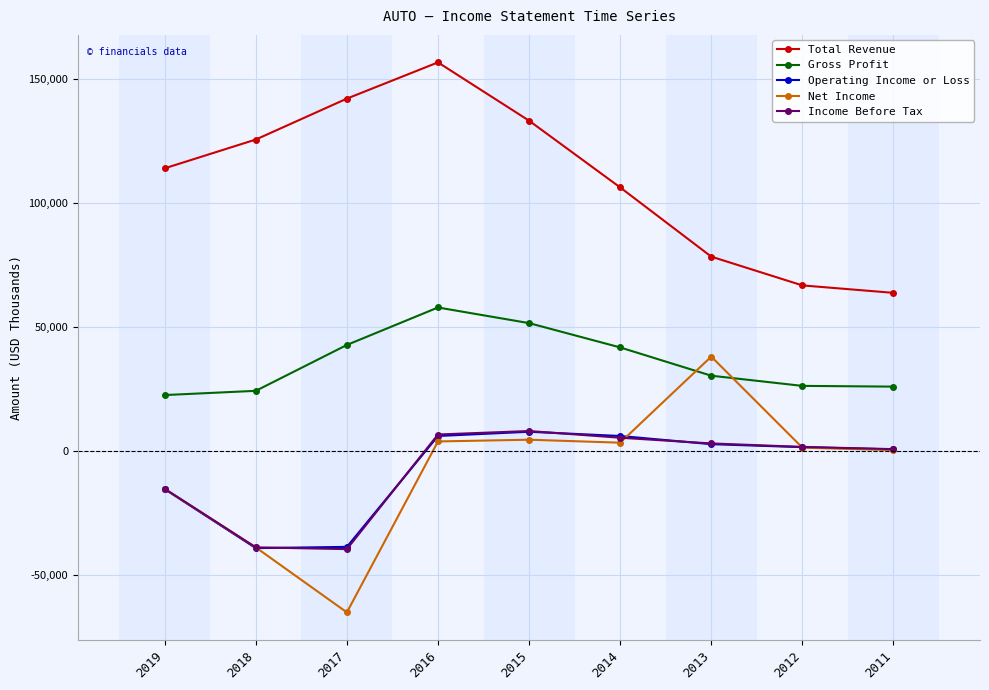

Which series has the largest total across all categories?

Total Revenue